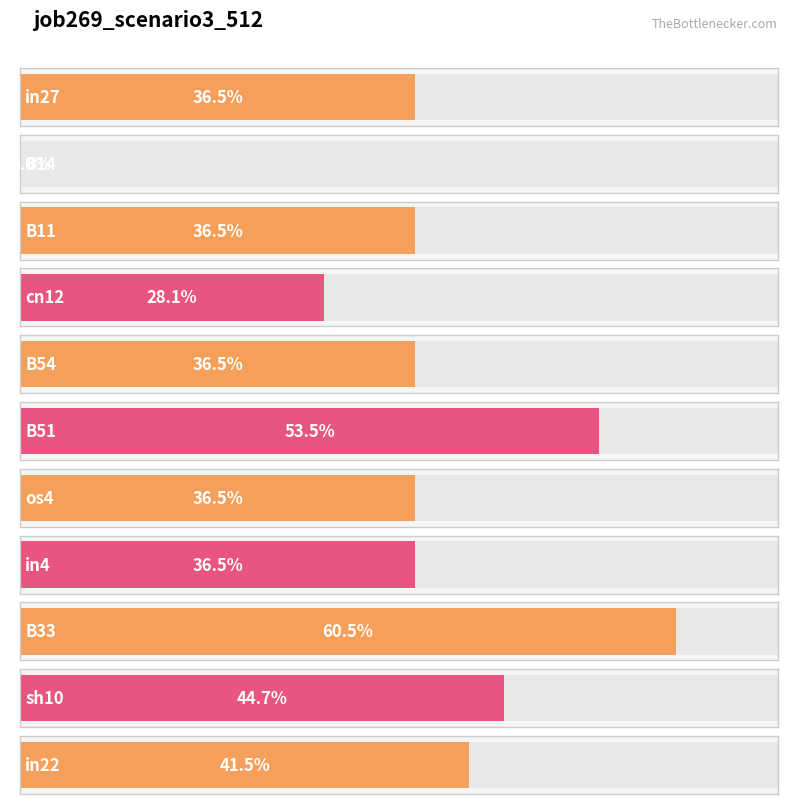

What is the greatest value displayed?

0.6